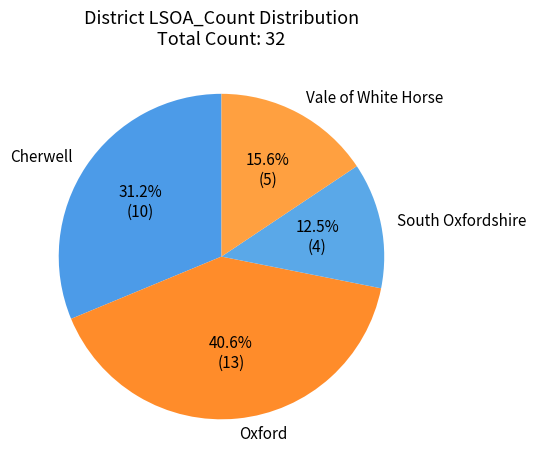

What portion of the pie excludes South Oxfordshire?

87.5%